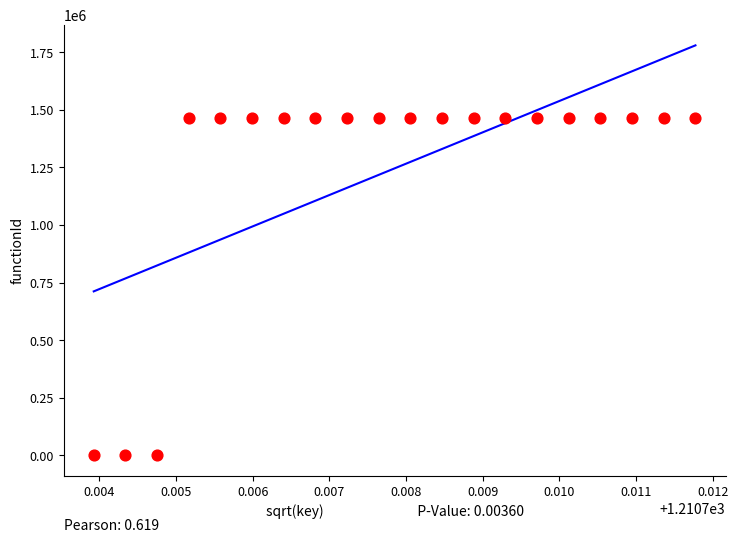

What is the range of Y values (max minus min)?

1465805